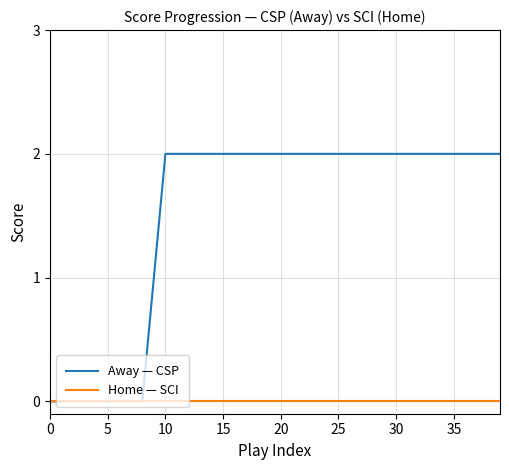

Which series has the widest spread of values?

Away — CSP